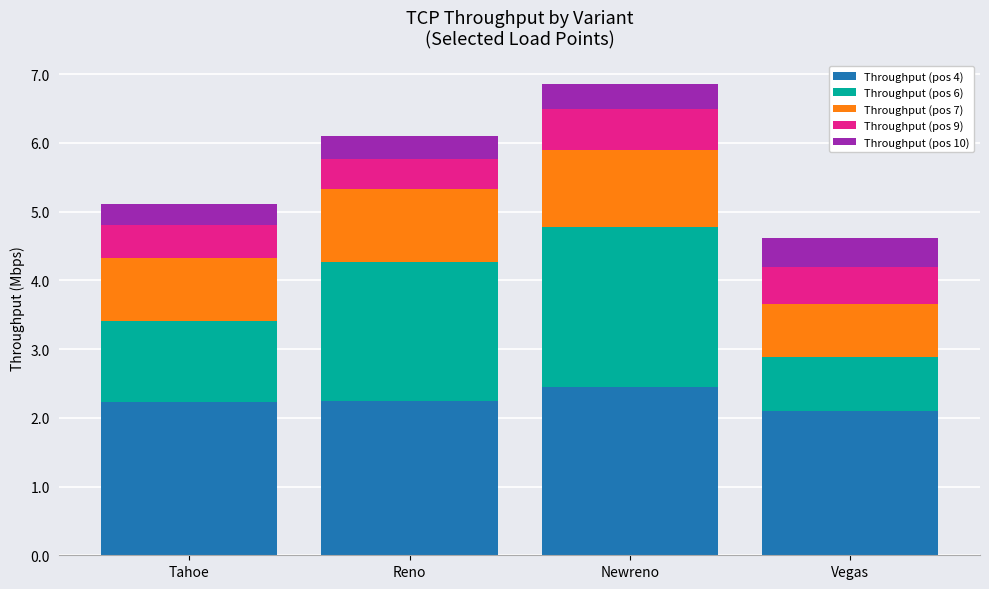

The value of Throughput (pos 4) at Tahoe is 1.5. True or false?

False